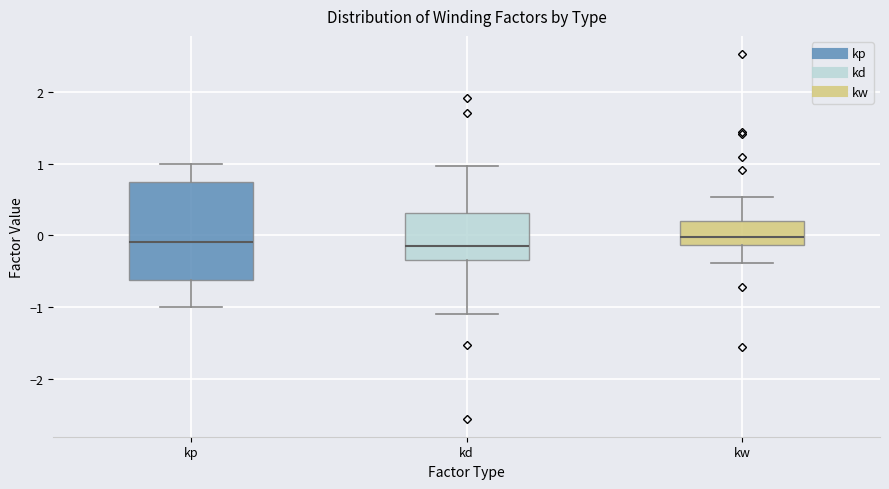

Reading left to right, transcribe this box plot: for each box, give where its median line is, the range the box spans, and where its two whiskers end, as read against the y-axis. The values are not printed on the chart, so give them approximately, as read against the axis.

kp: median -0.1, box -0.6 to 0.7, whiskers -1.0 to 1.0
kd: median -0.2, box -0.3 to 0.3, whiskers -1.1 to 1.0
kw: median 0.0, box -0.1 to 0.2, whiskers -0.4 to 0.5